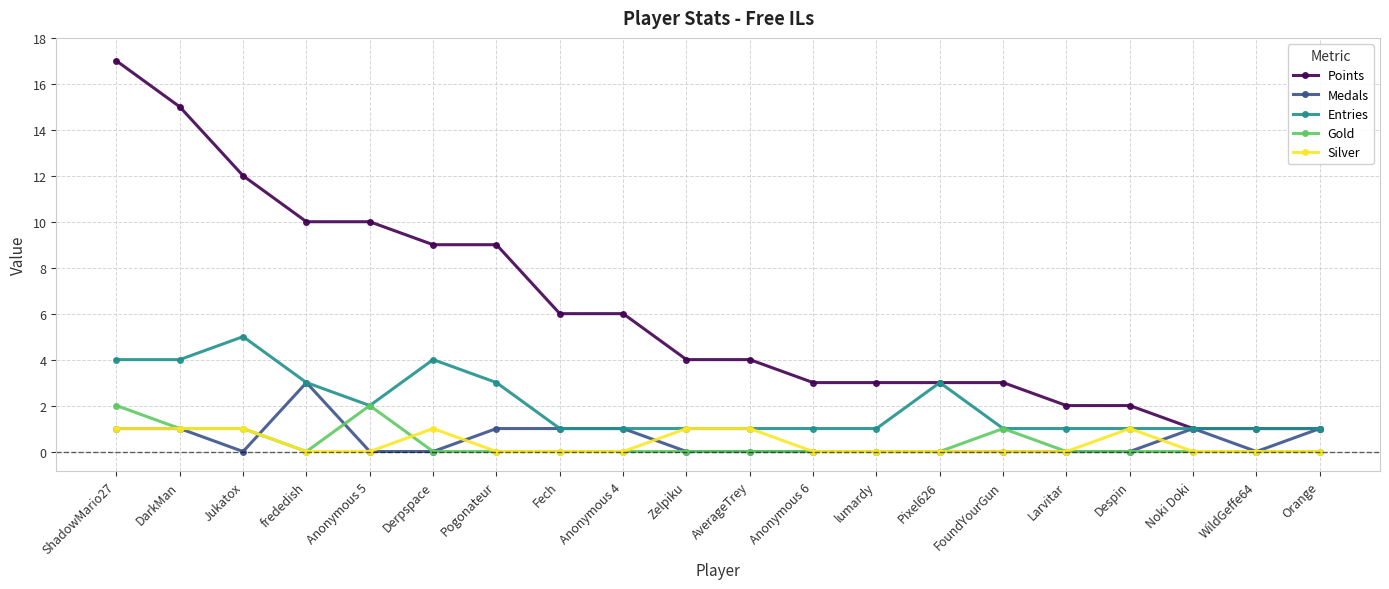

At which label does Entries reach its peak?

Jukatox